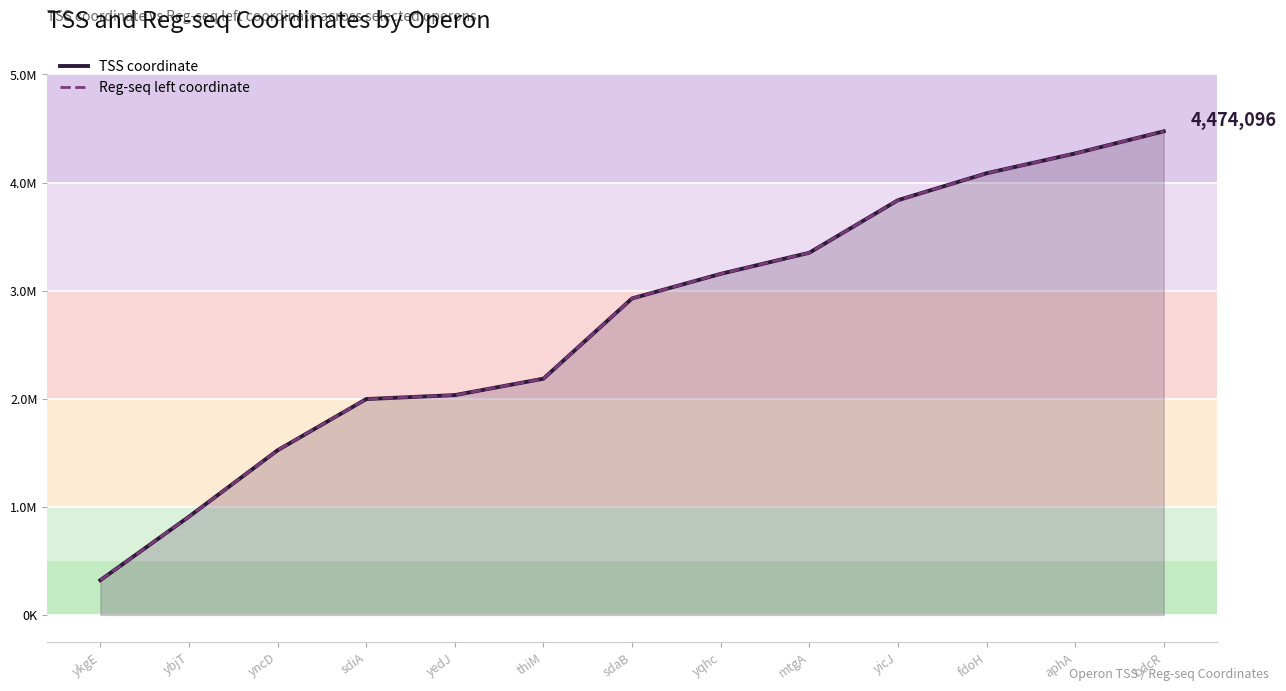

Is it true that TSS coordinate equals 2248110 at yncD?

False